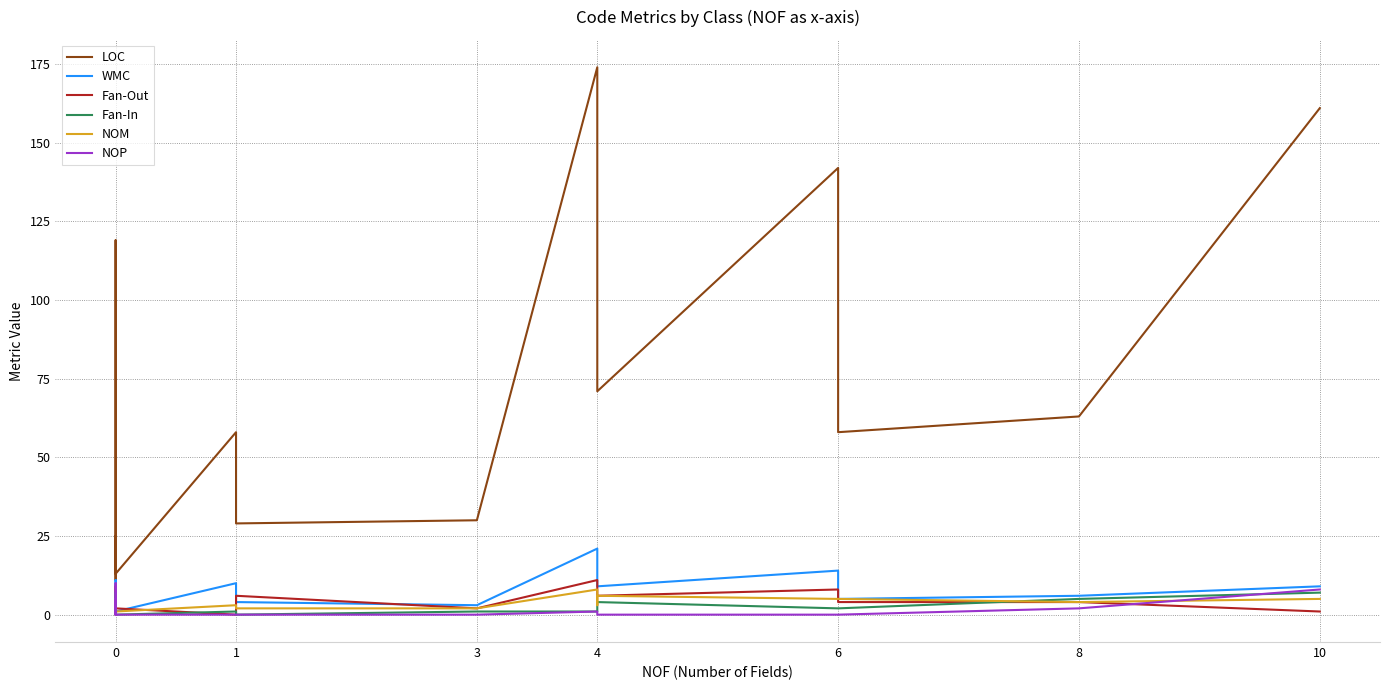

What is the average value of the LOC series?

65